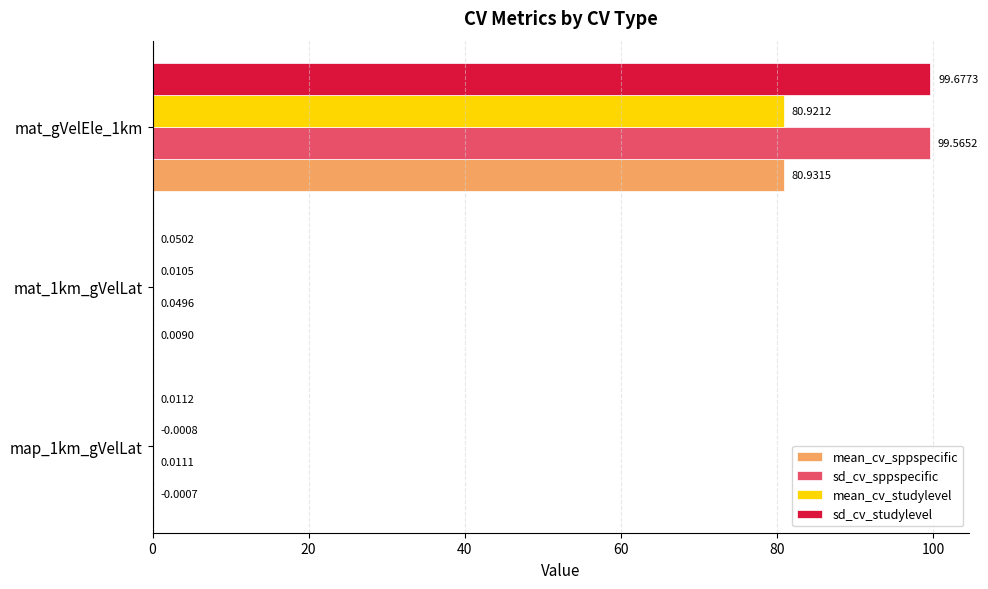

At which category is the sum across all series the highest?

mat_gVelEle_1km